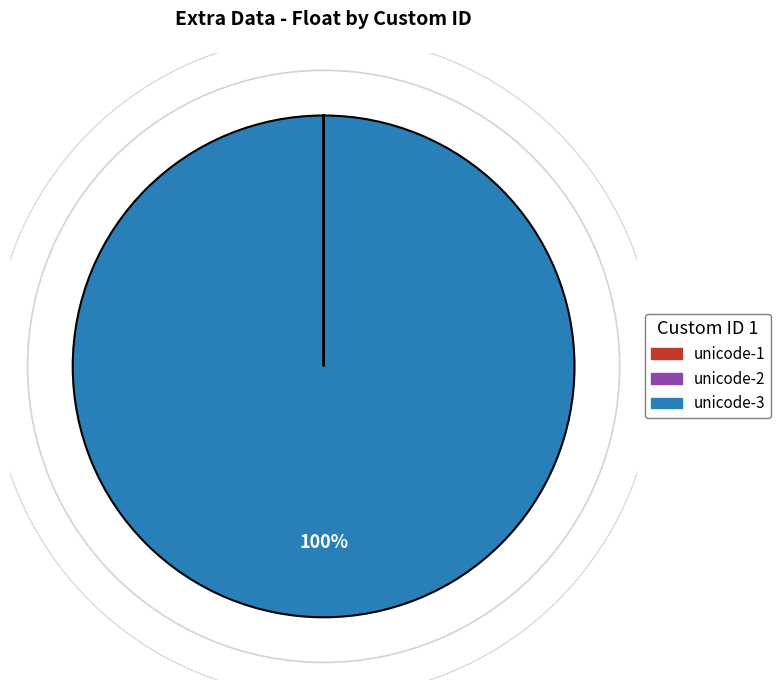

Does unicode-3 account for over 50% of the chart?

Yes